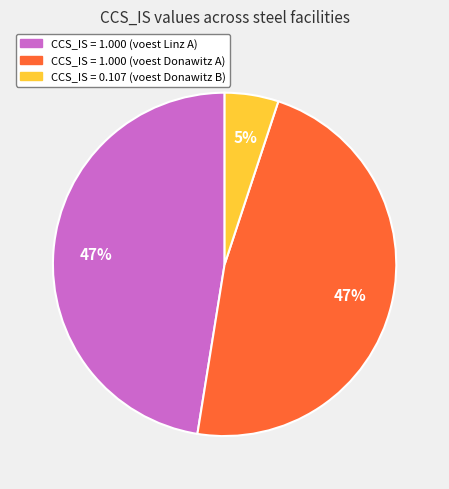

Is there any slice that represents more than half of the pie?

No